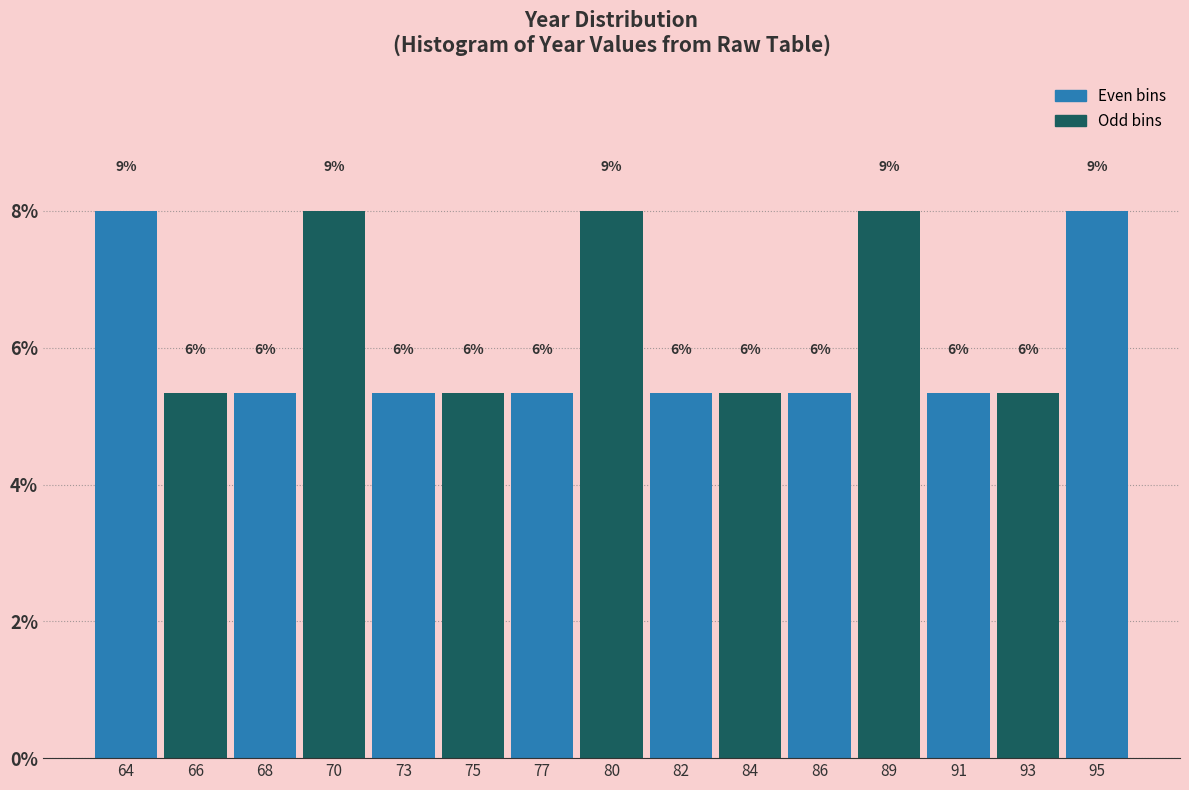

Does the chart contain any negative values?

No